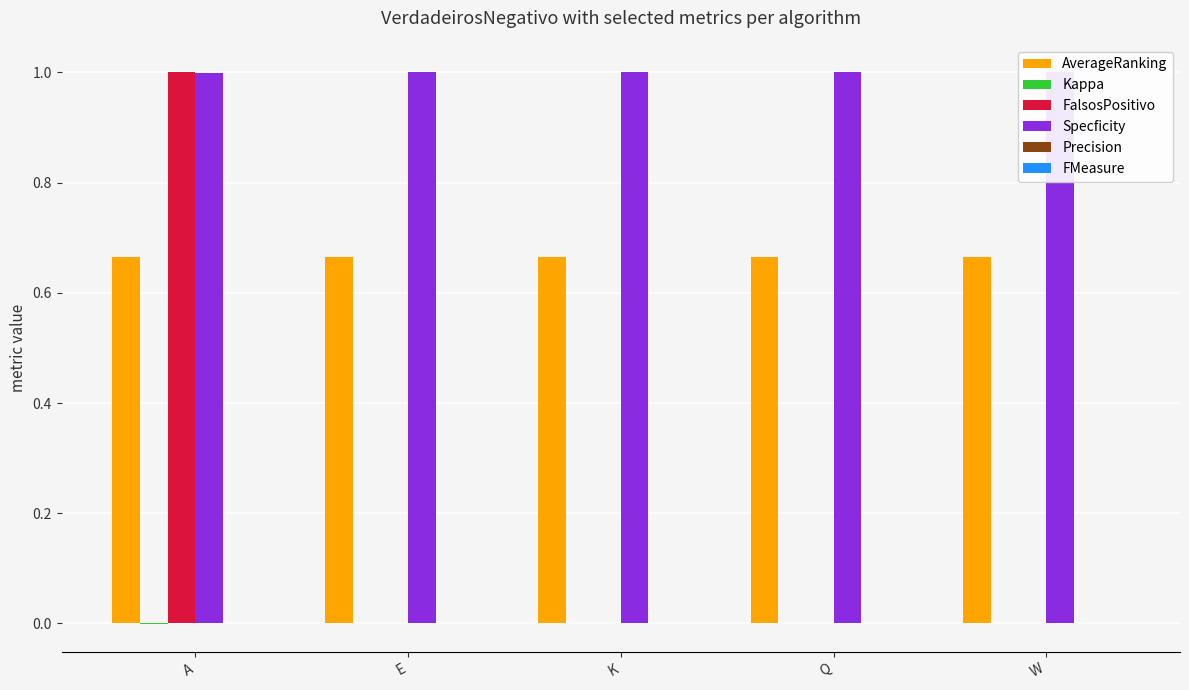

Which series has the largest total across all categories?

Specficity